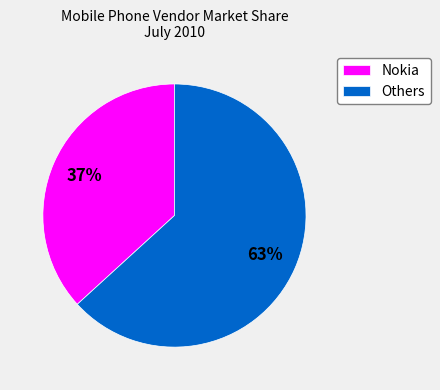

Is there a majority slice in this chart?

Yes